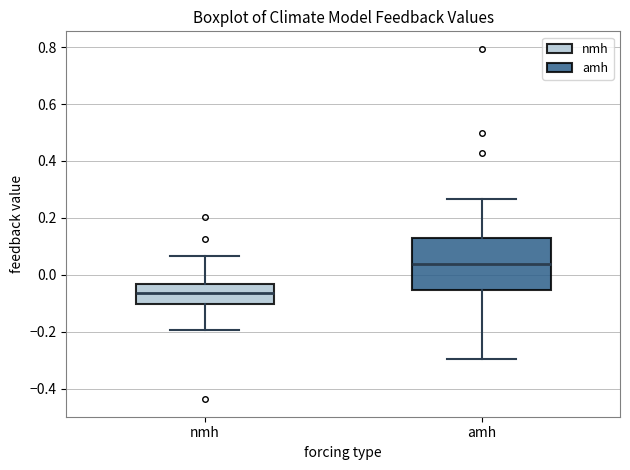

Where is the upper edge of the box for amh on the y-axis? The values are not printed on the chart, so give them approximately, as read against the axis.

0.12